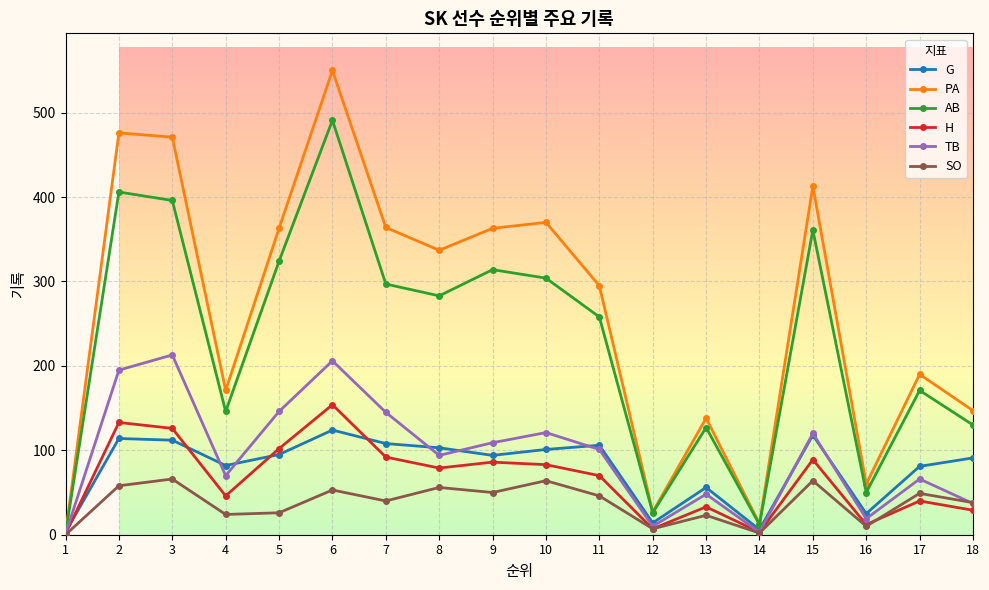

At which category does PA reach its first local valley?

4